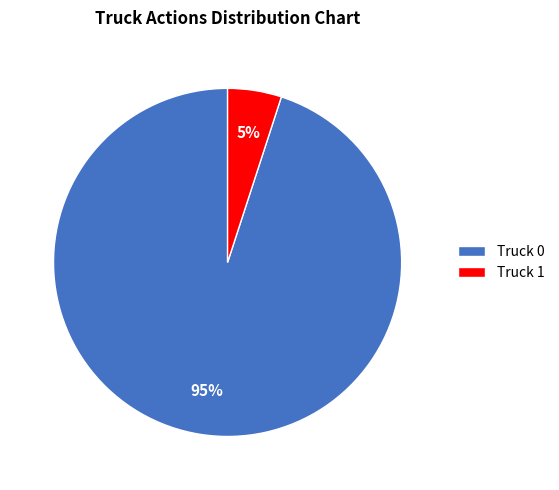

What is the largest slice in the pie chart?

Truck 0